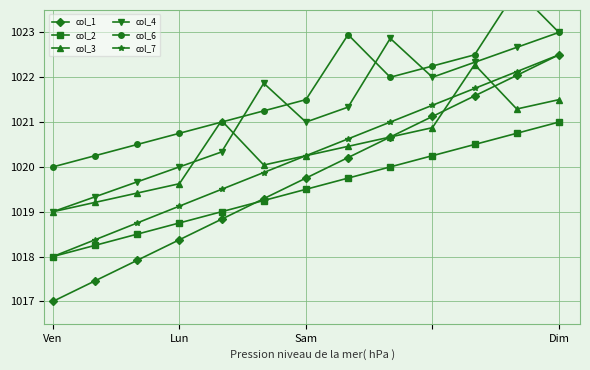

Rank the series by their maximum value, from highest to lowest.

col_6, col_4, col_1, col_7, col_3, col_2